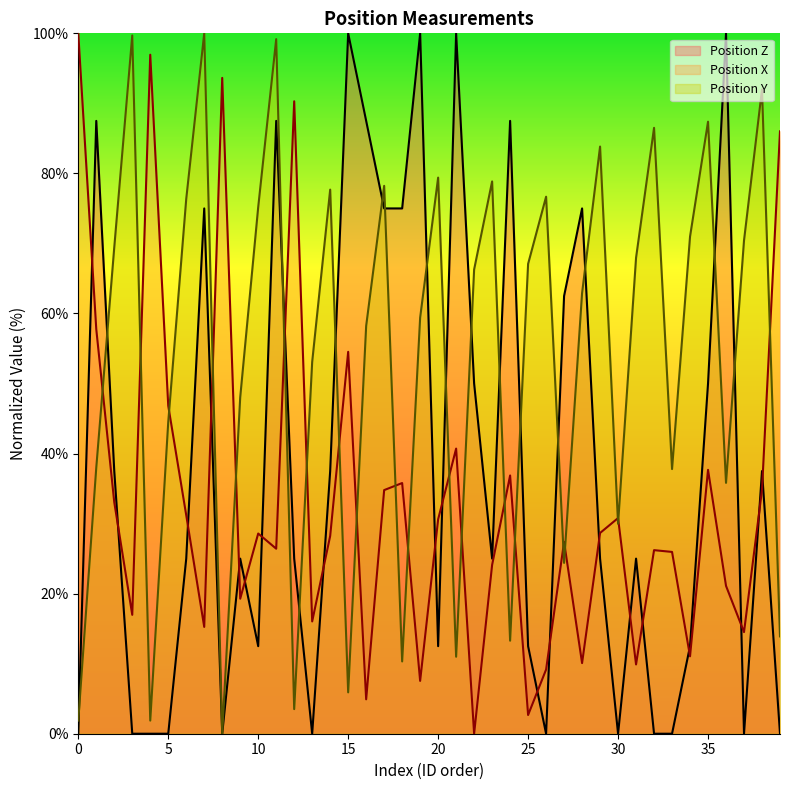

True or false: Position Y has a value of 32.7 at 14.

False